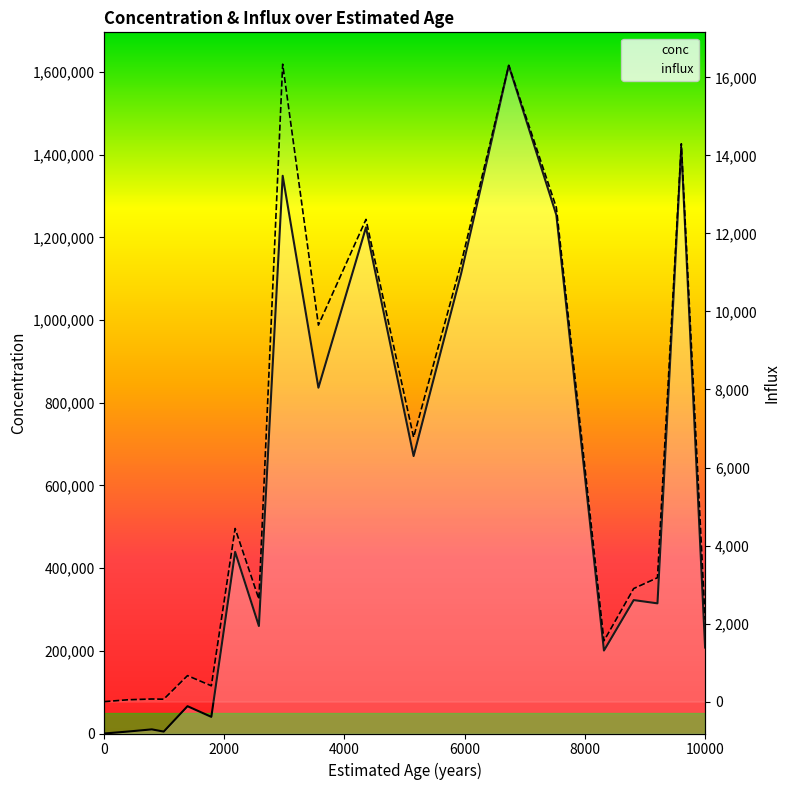

The conc series shows 4585.9 at 4000. True or false?

False